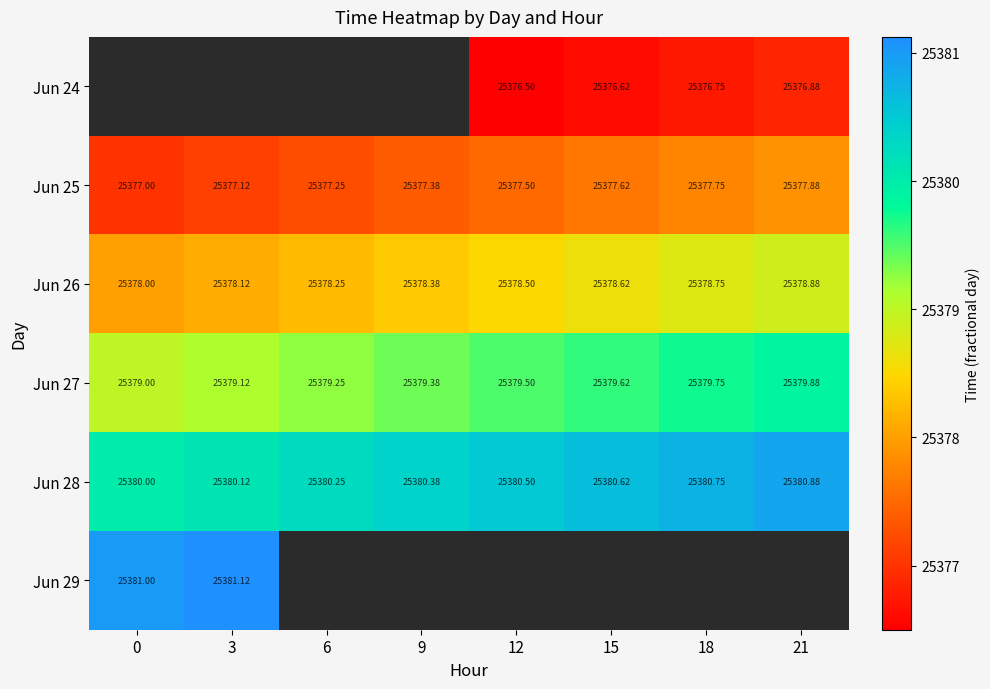

How many data points does each series have?

8